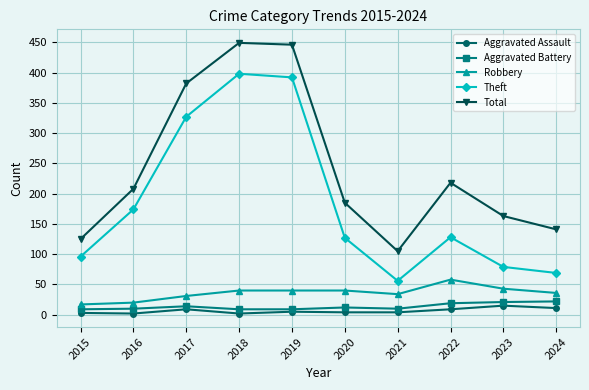

True or false: Theft and Robbery cross at least once.

False